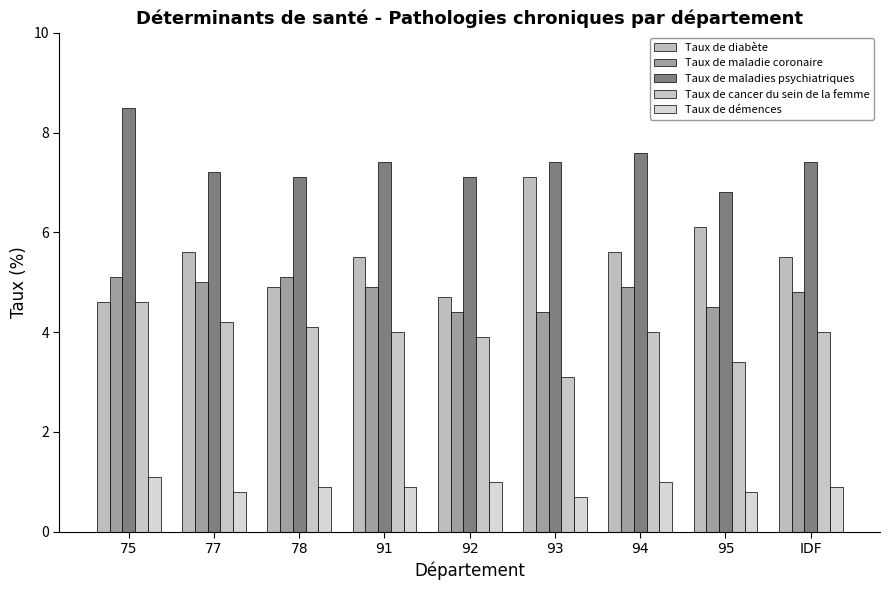

Between 75 and IDF, which series saw the biggest shift?

Taux de maladies psychiatriques